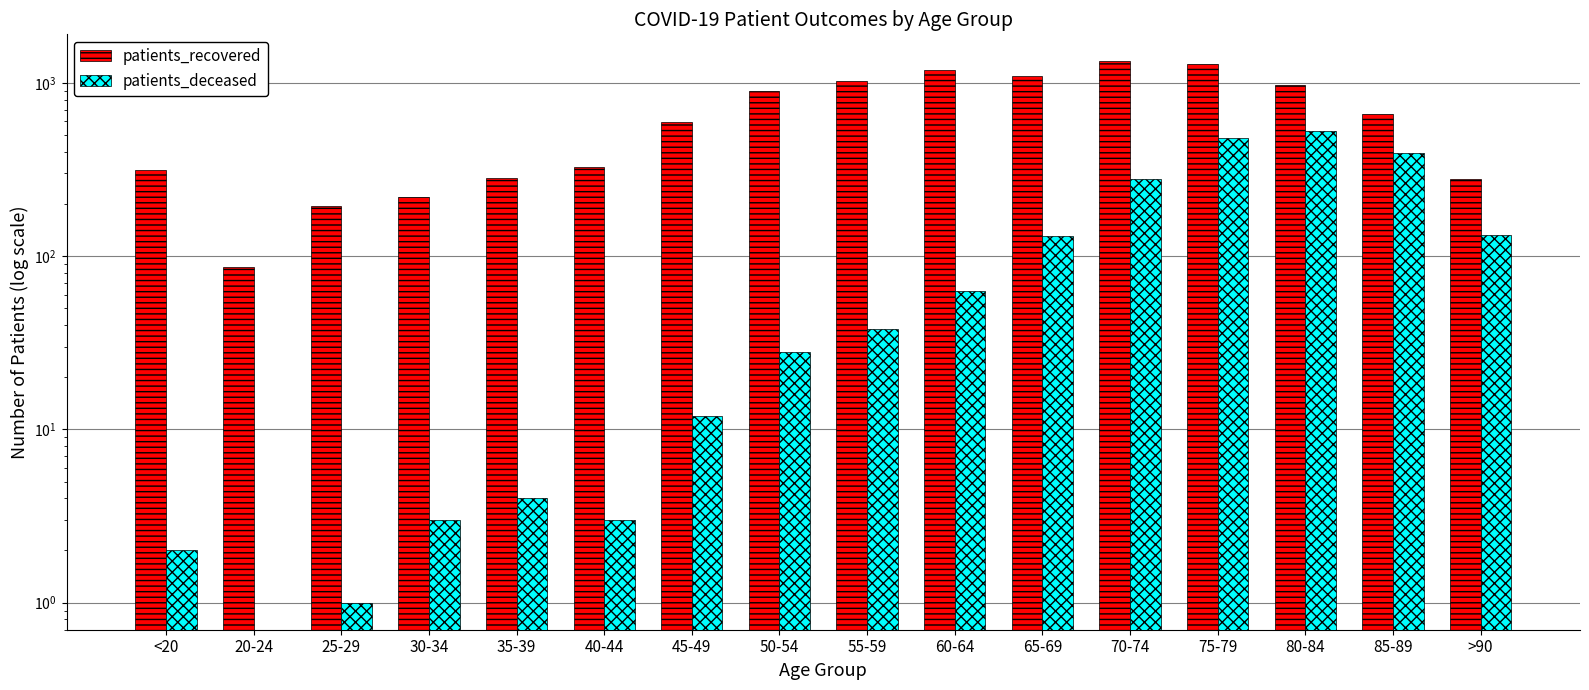

At which category is the sum across all series the highest?

75-79